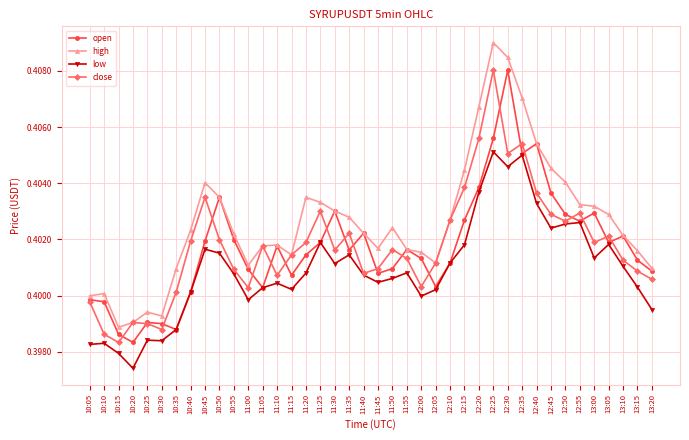

How many lines are shown in the chart?

4